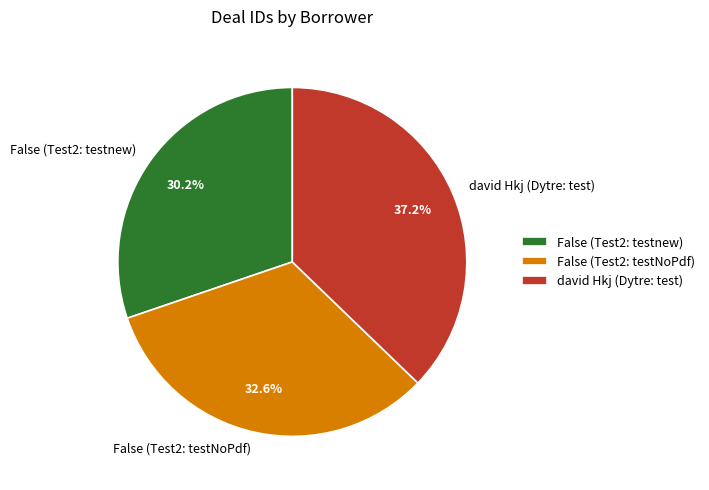

Rank the categories by value from lowest to highest.

False (Test2: testnew), False (Test2: testNoPdf), david Hkj (Dytre: test)